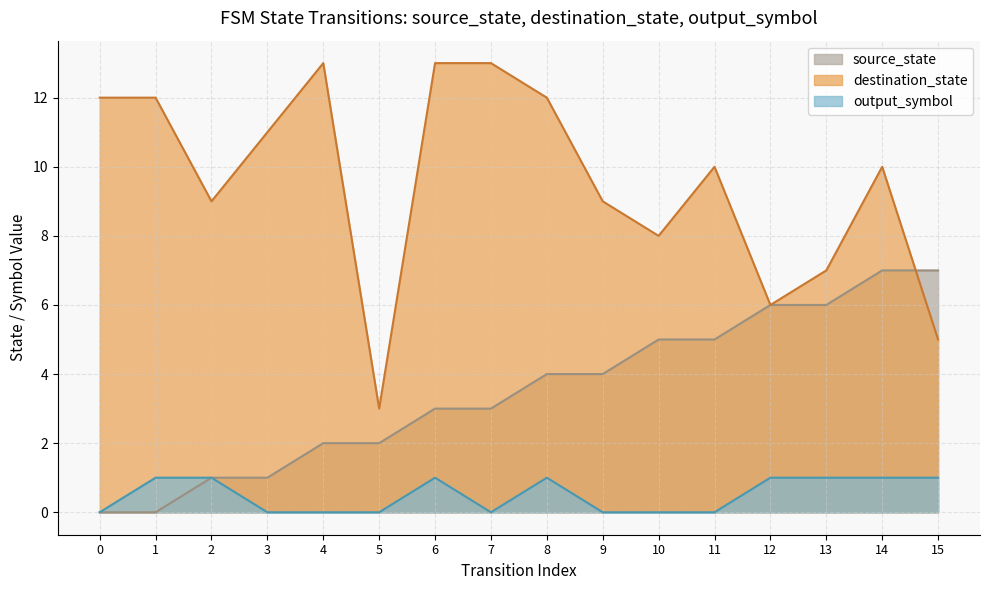

At which label is destination_state closest to 8?

10